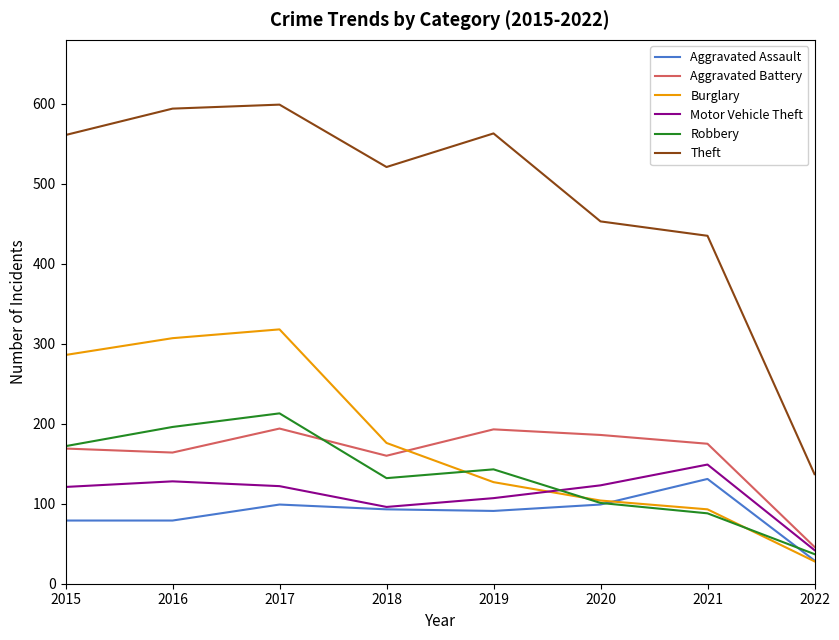

At which label does Burglary first exceed 176?

2015